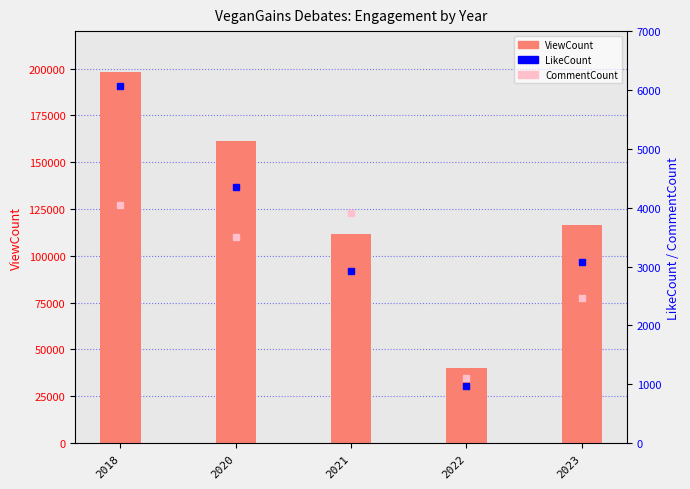

List the series in order of their peak value, highest first.

ViewCount, LikeCount, CommentCount